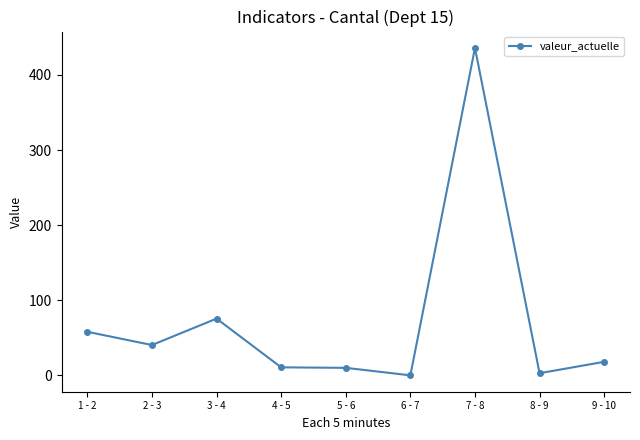

What is the value of the 4th point from the left?

10.7